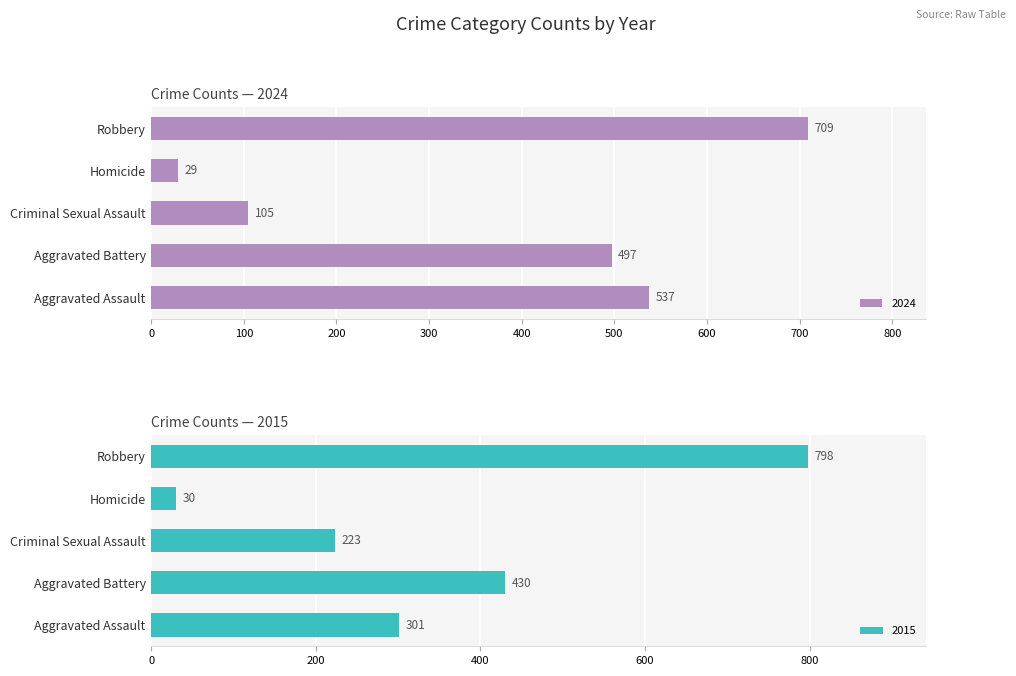

What is the lowest value of the 2024 series?

29